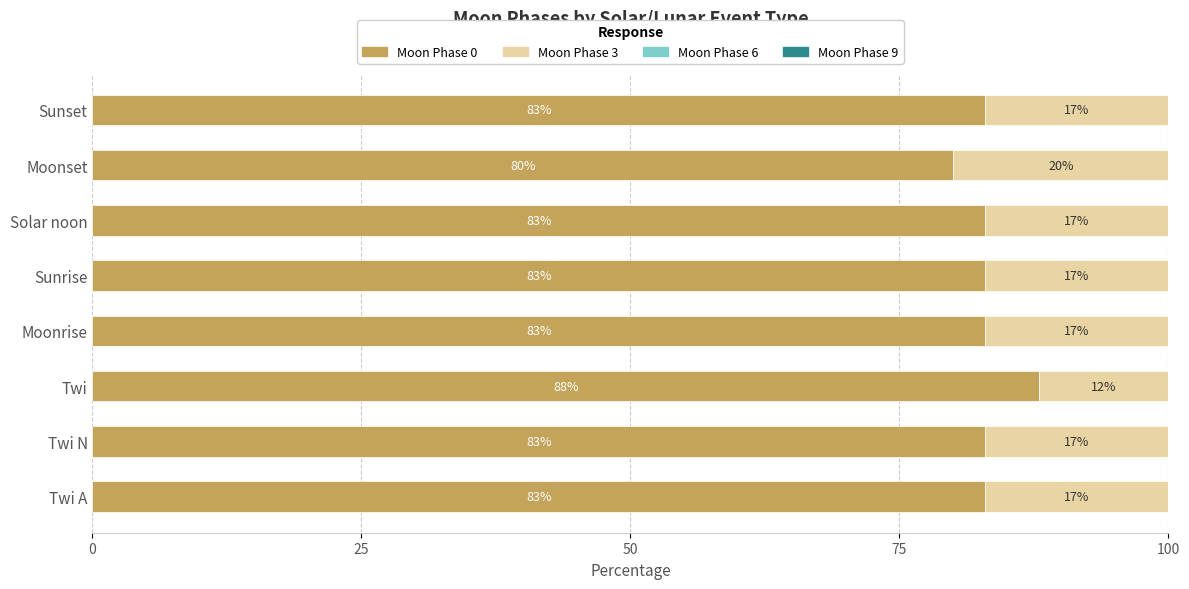

The Moon Phase 0 series shows 45 at Twi N. True or false?

False